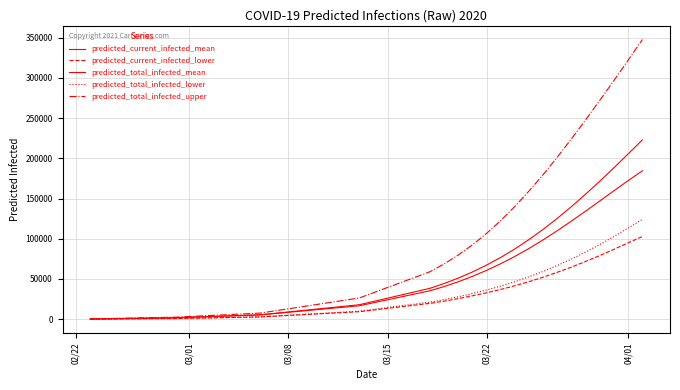

What is the difference between the maximum and second lowest values in the predicted_total_infected_upper series?

345111